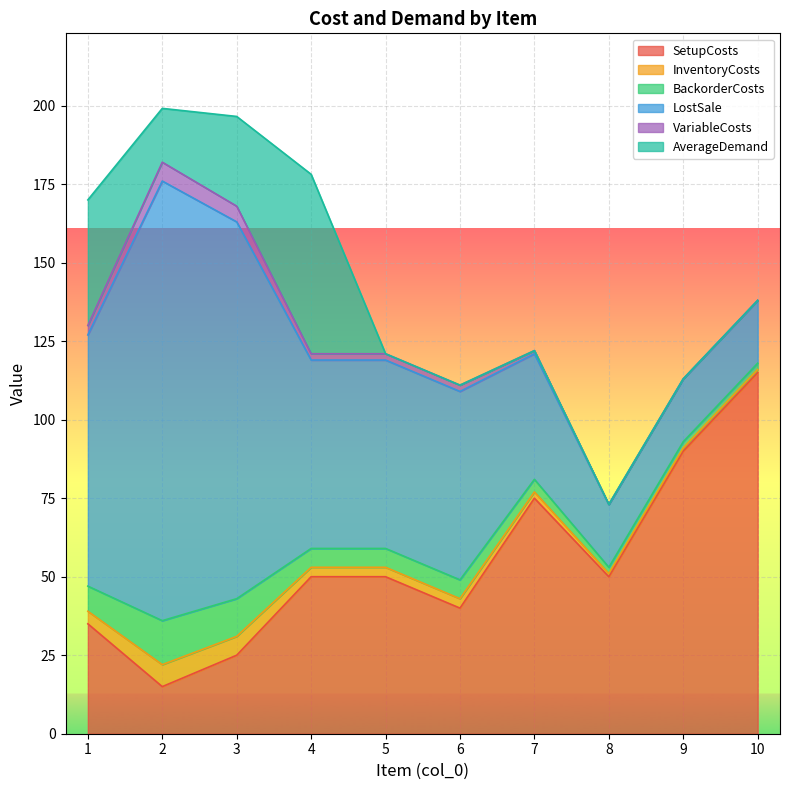

How many times do SetupCosts and LostSale cross each other?

1